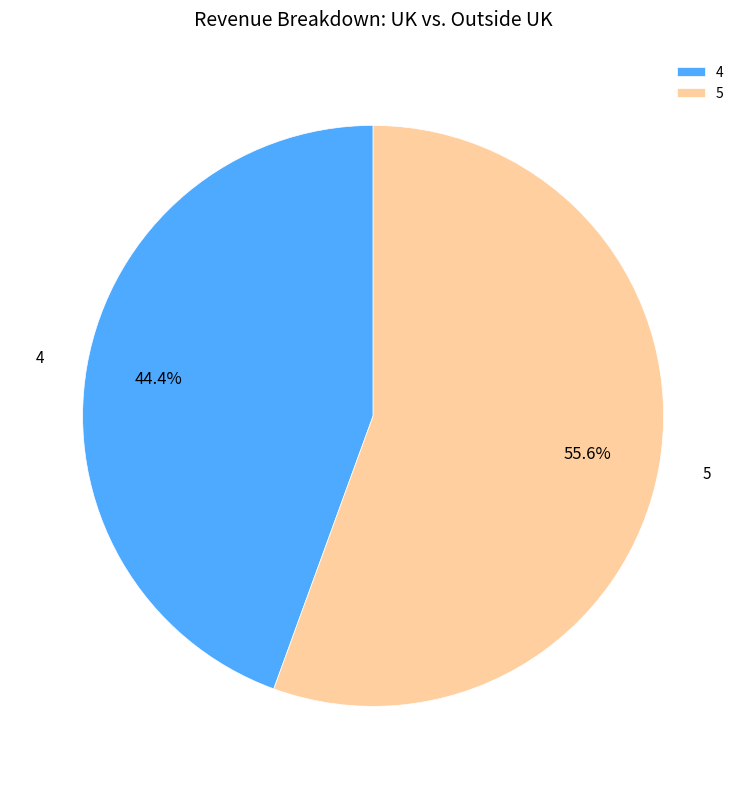

What percentage is NOT represented by 5?

44.4%